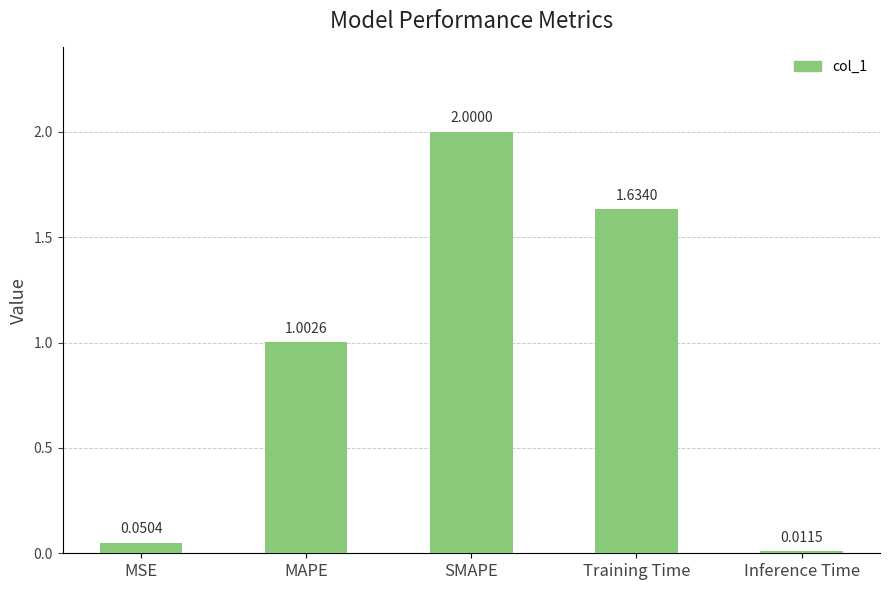

How many values exceed 1?

3